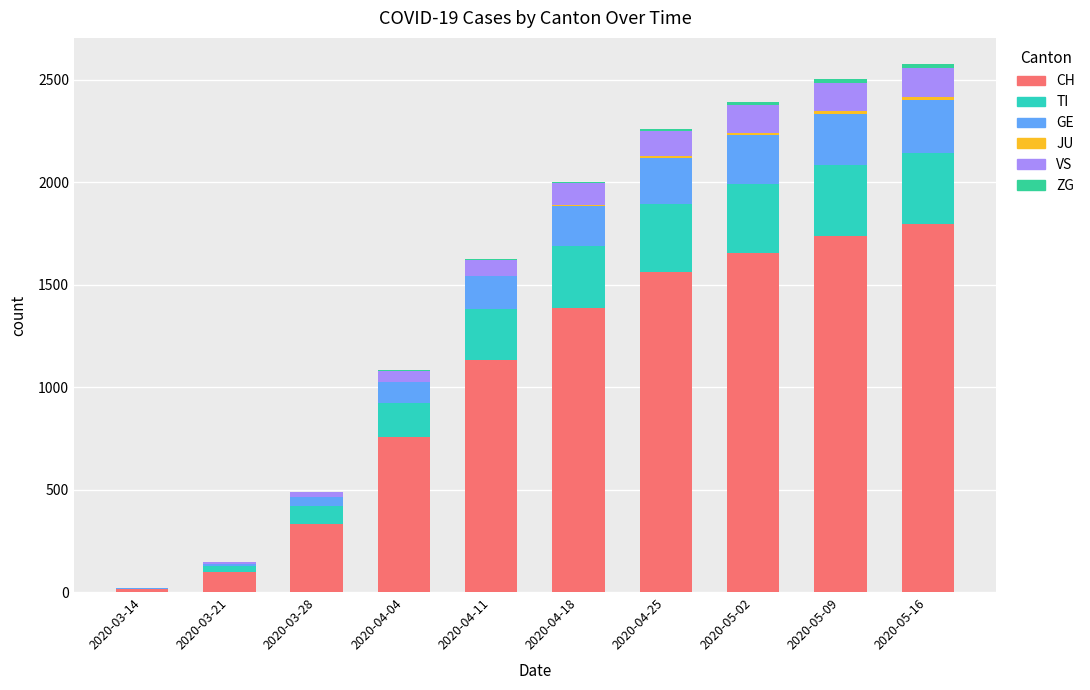

What is the difference between the maximum and minimum values in the CH series?

1781